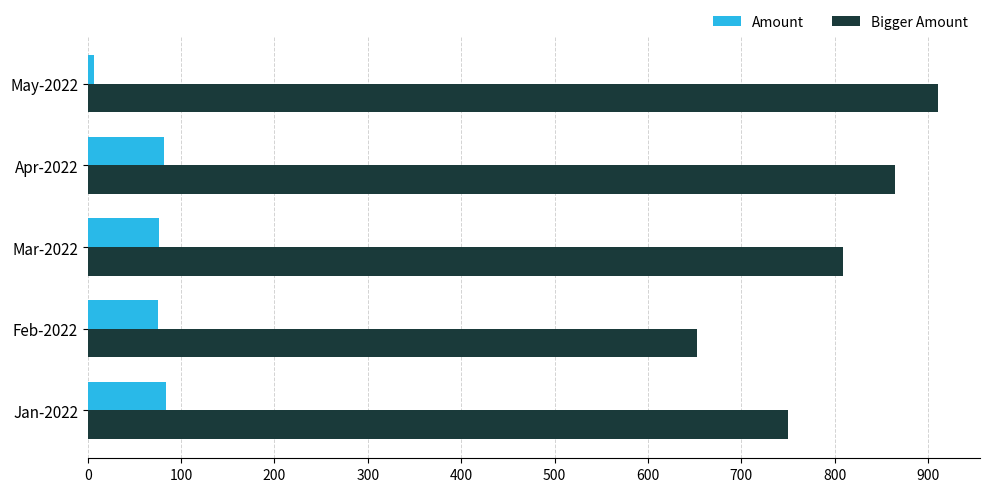

Where is Amount nearest to the value 45?

Feb-2022